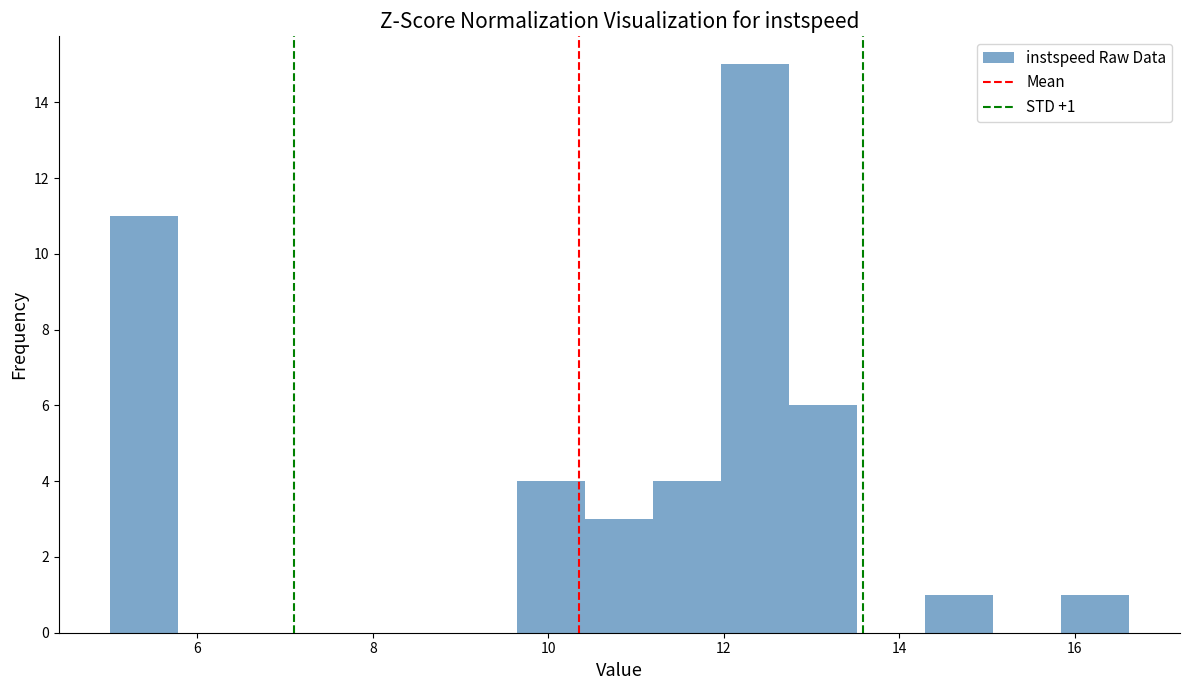

Read against the x-axis, roughly where is the centre of the tallest bar?

12.4